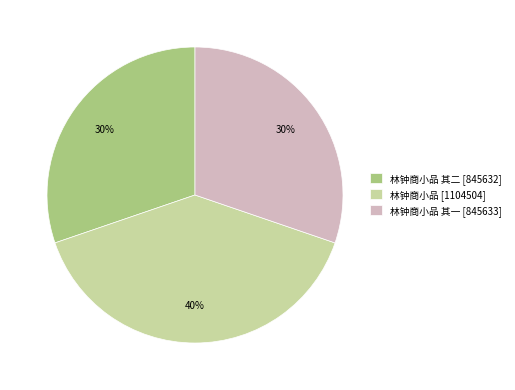

What is the ratio of the value at 林钟商小品 其一 [845633] to the value at 林钟商小品 其二 [845632]?

1.0